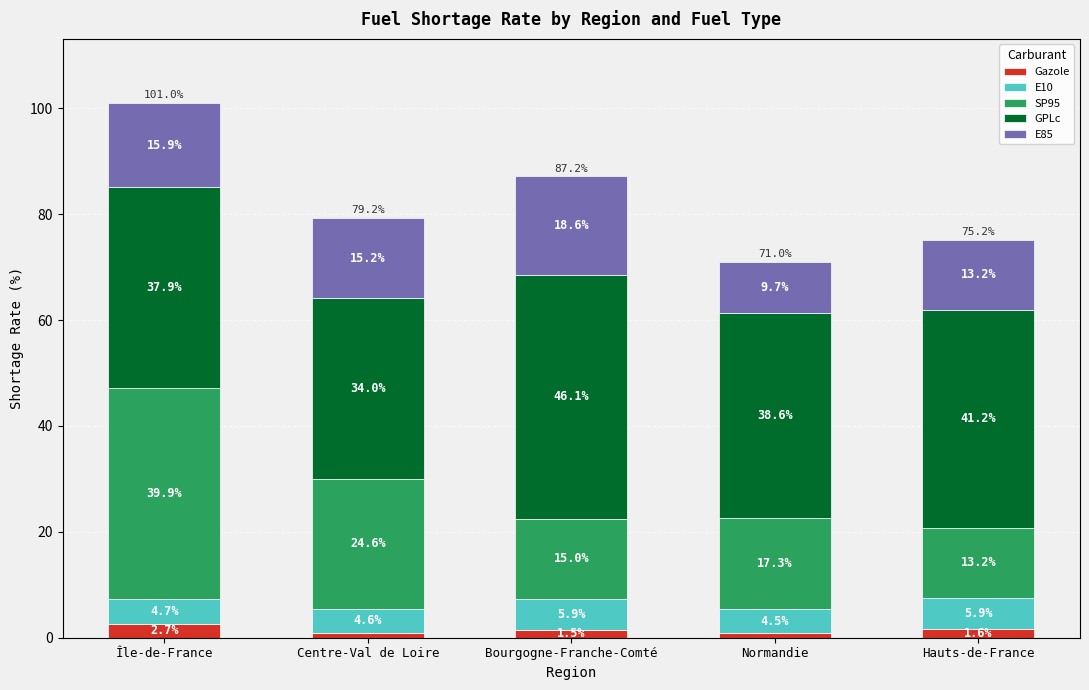

Are the bars horizontal?

No